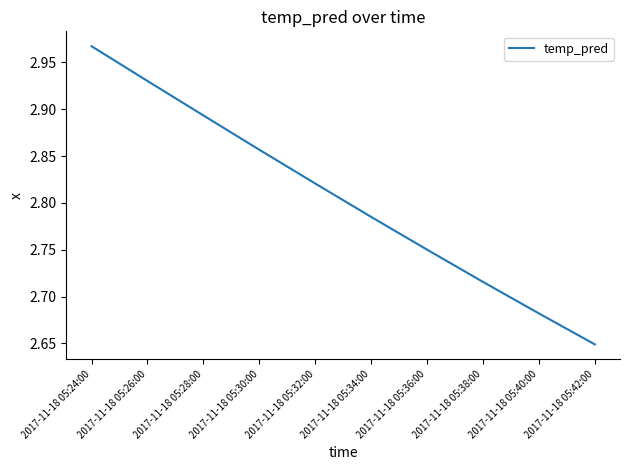

What position from the right is 2017-11-18 05:40:00?

2